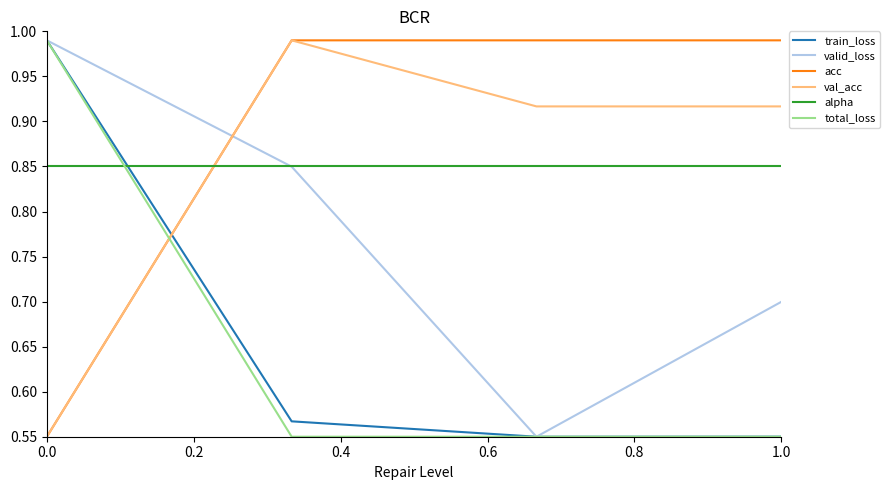

How many intersections are there between total_loss and acc?

1